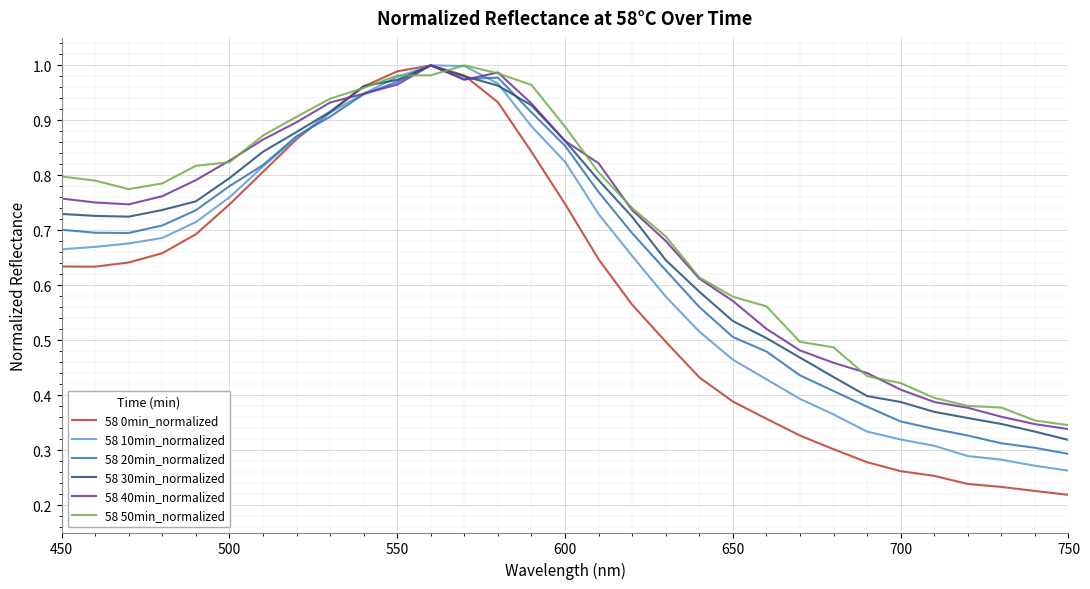

Is this an area chart (filled region under the line)?

No